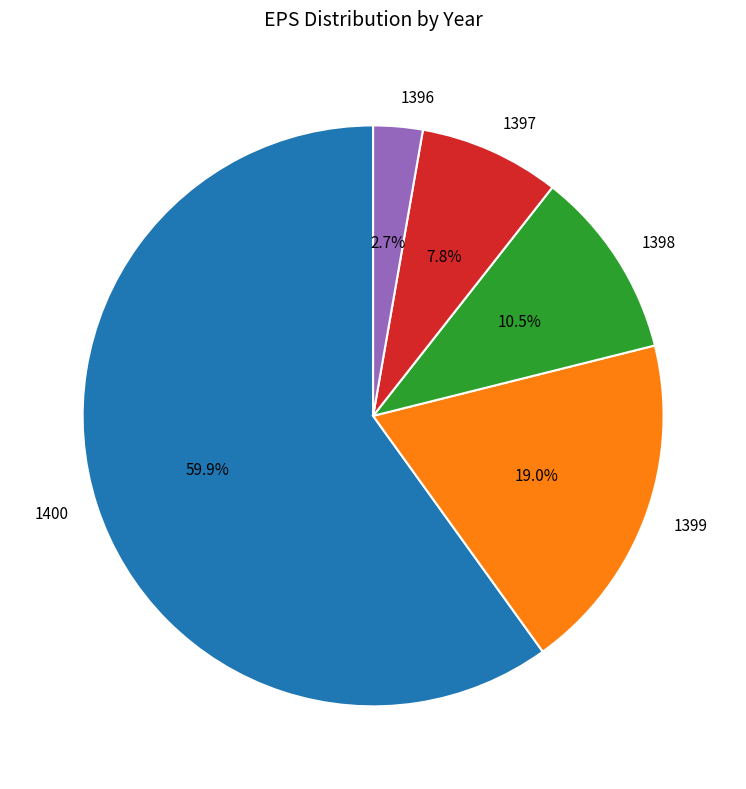

Is 1400 the majority of the pie?

Yes